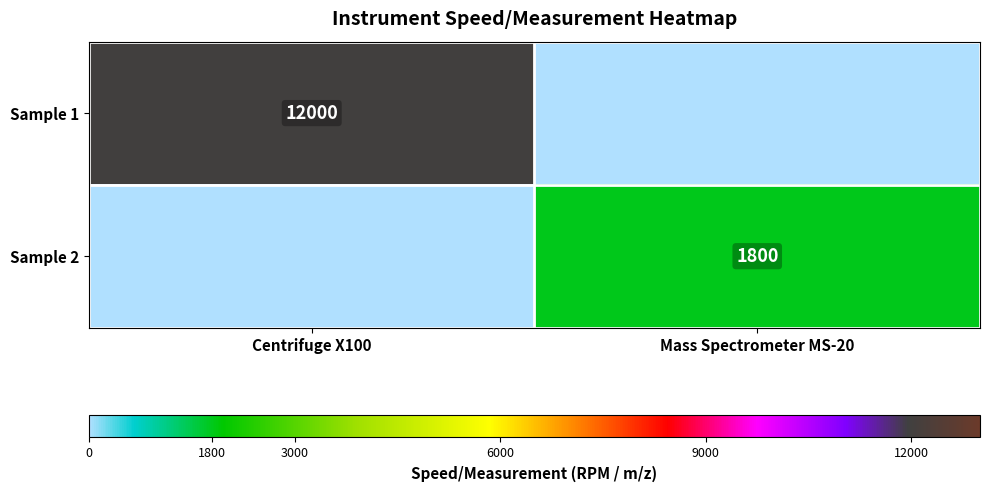

Count the number of data series in this chart.

2